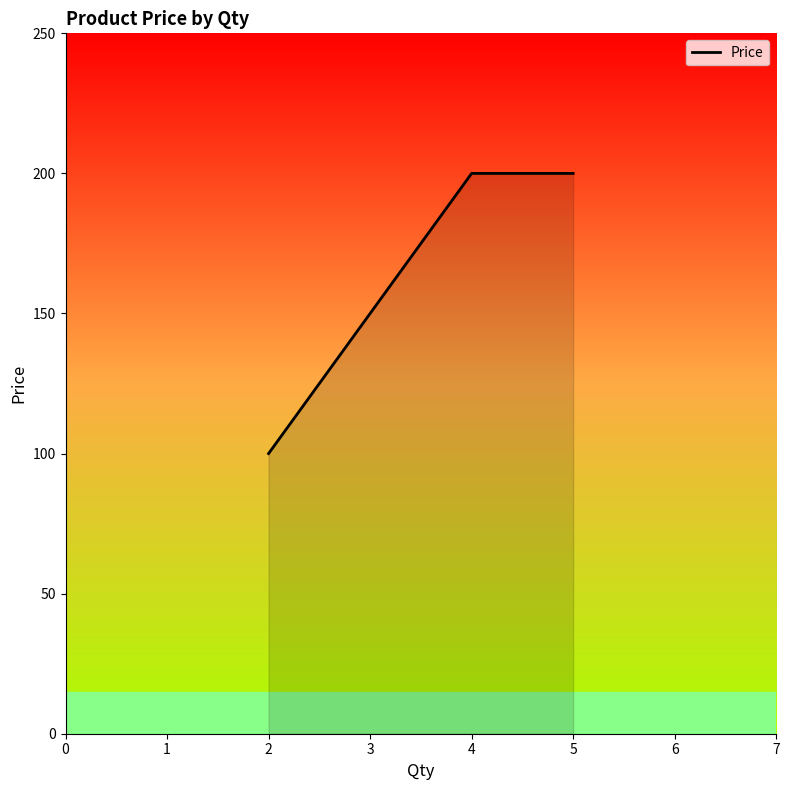

Is it true that the value at 5 is 200?

True